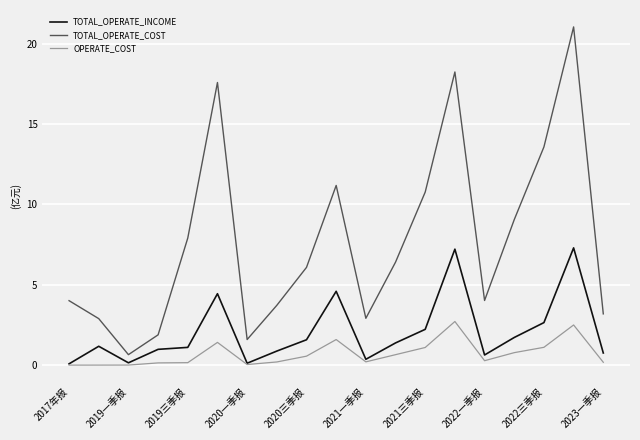

True or false: TOTAL_OPERATE_INCOME and TOTAL_OPERATE_COST intersect in this chart.

False